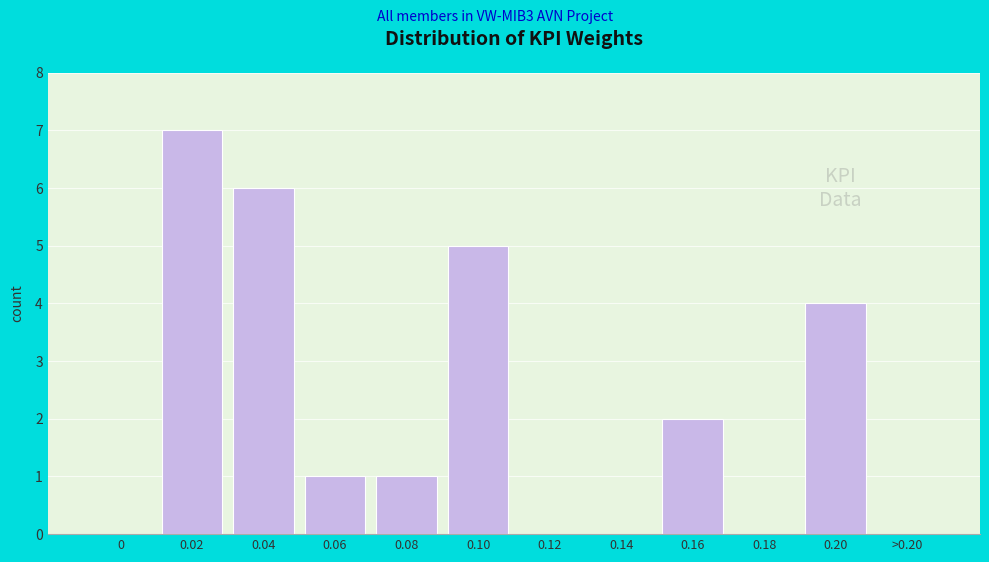

Reading left to right, list all the values displayed in this chart.

0=0	0.02=7	0.04=6	0.06=1	0.08=1	0.10=5	0.12=0	0.14=0	0.16=2	0.18=0	0.20=4	>0.20=0